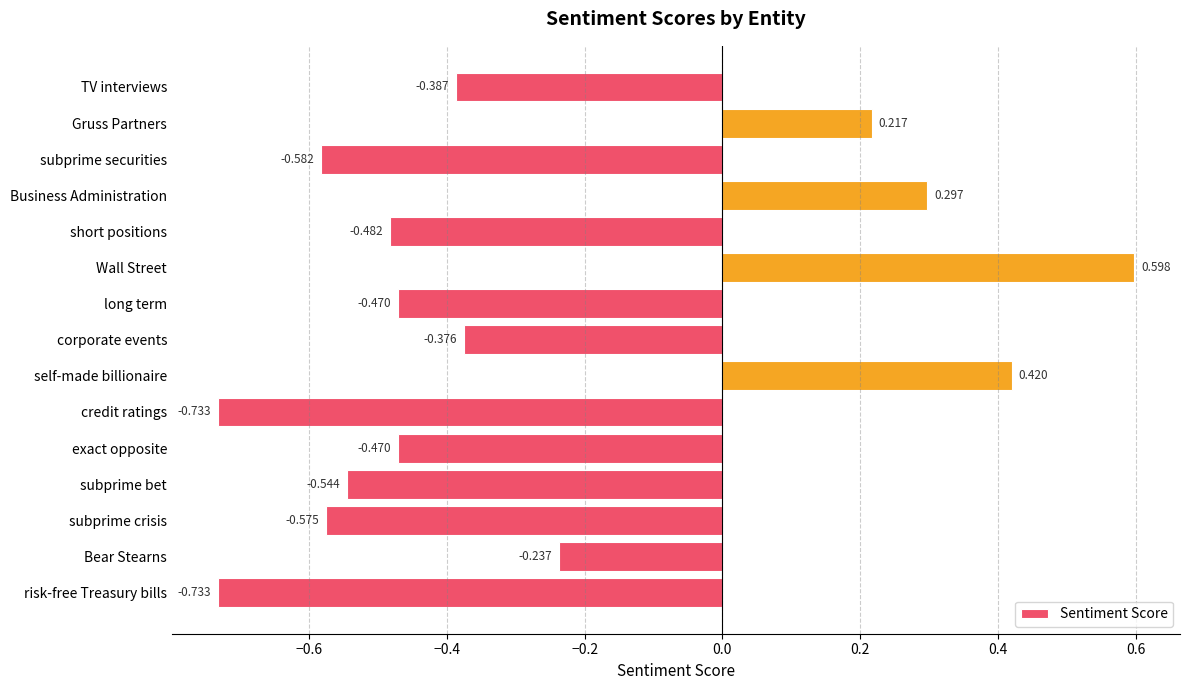

Which has a higher value, TV interviews or corporate events?

corporate events